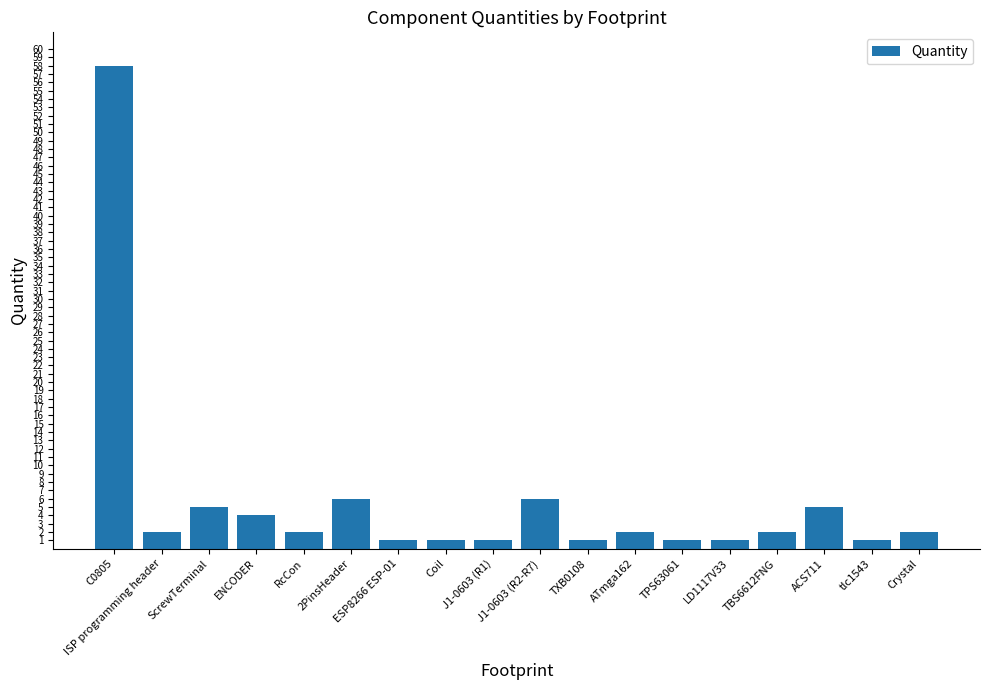

What is the value of the 15th bar from the left?

2